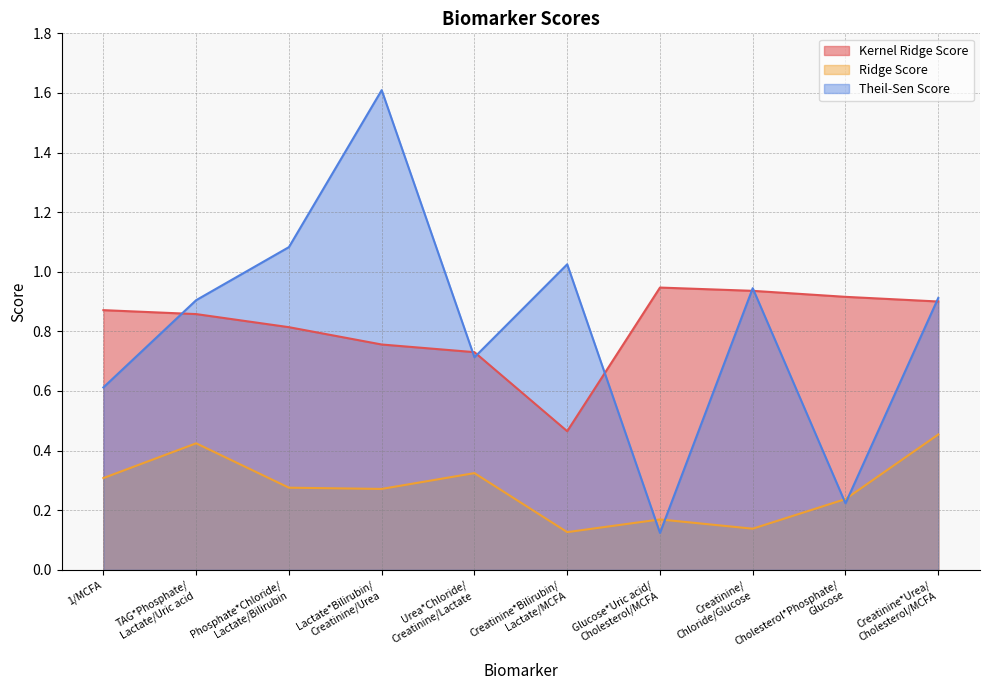

True or false: Ridge Score and Kernel Ridge Score cross at least once.

False